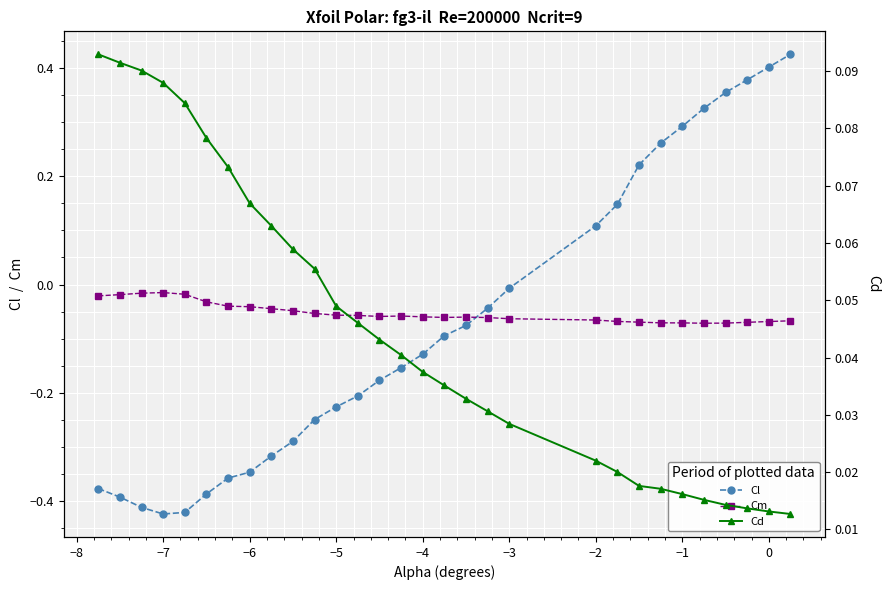

Is the value of Cl at −4 greater than the value of Cm at −7?

No